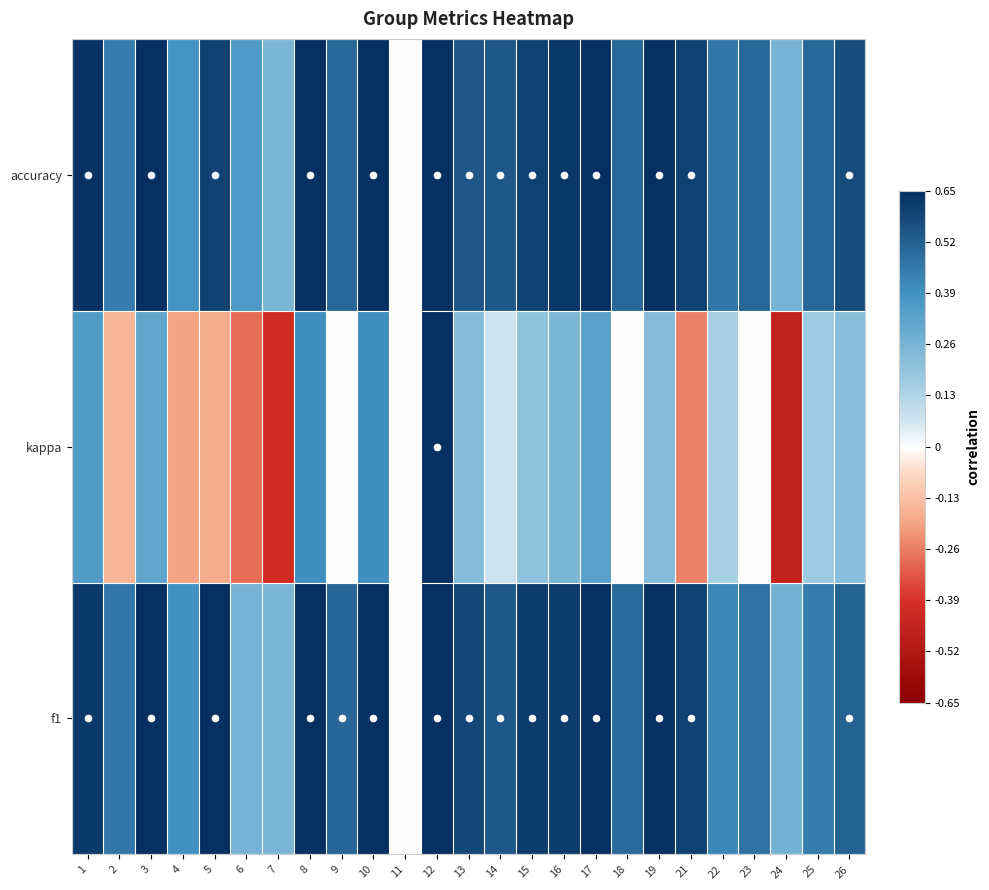

Which series has the largest range (max minus min)?

kappa